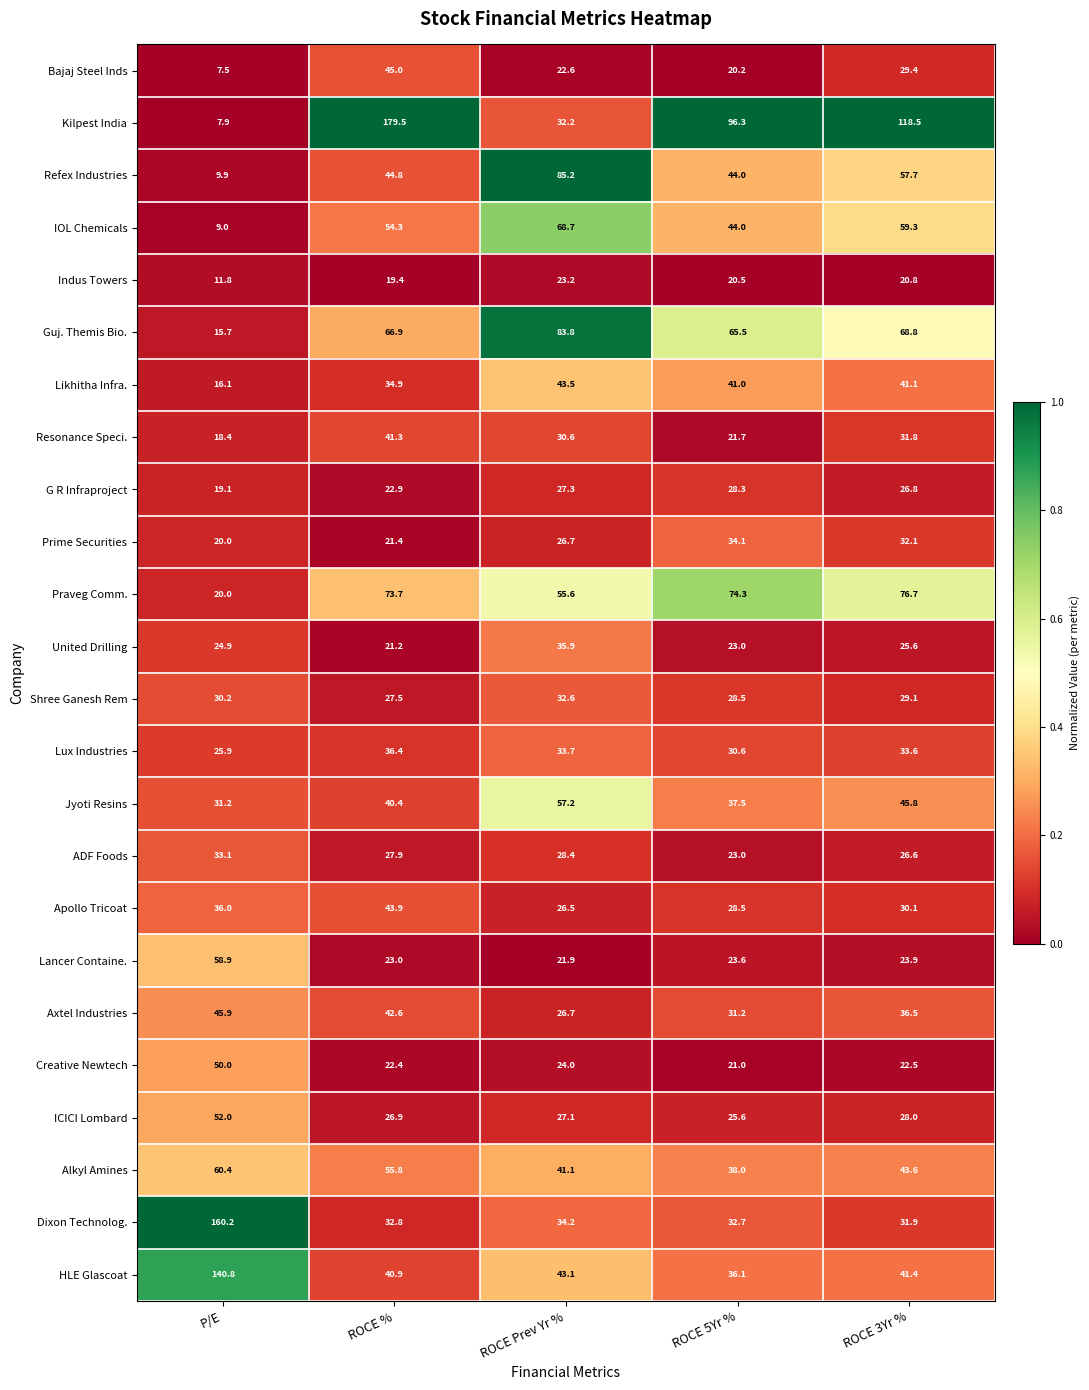

Is the value of Praveg Comm. at ROCE 5Yr % greater than the value of ICICI Lombard at ROCE %?

Yes